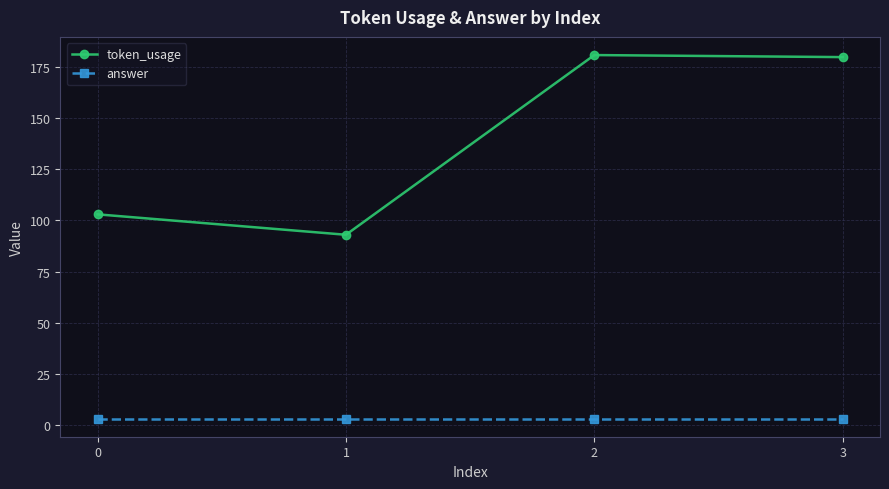

Reading right to left, what are all the values shown in this chart?

token_usage: 3=180	2=181	1=93	0=103
answer: 3=3	2=3	1=3	0=3